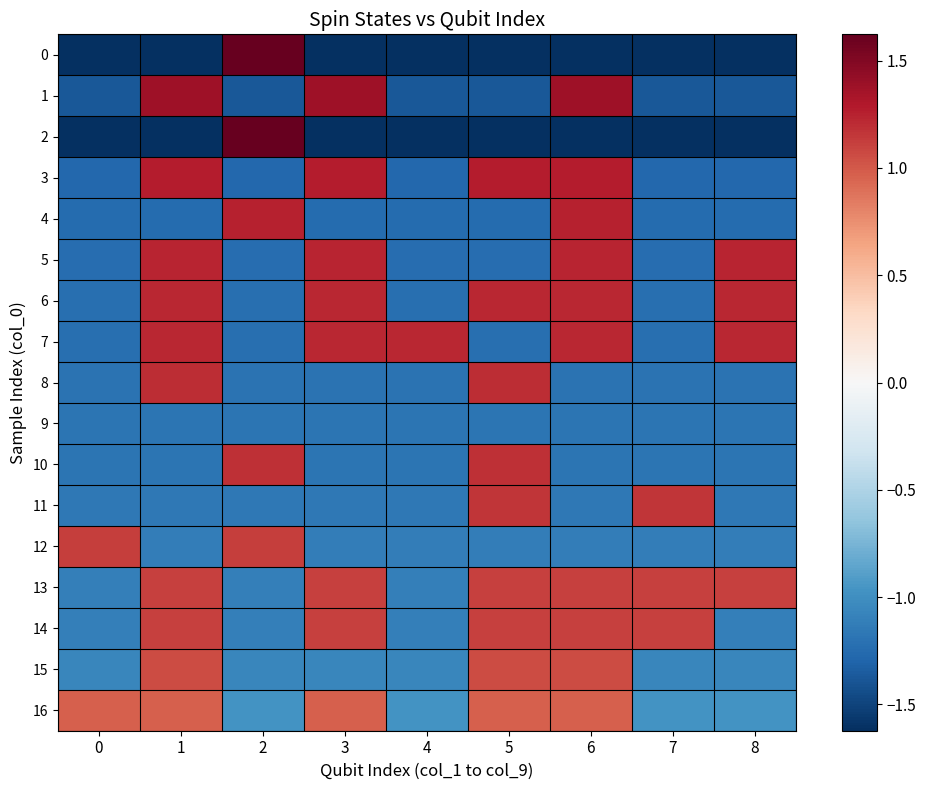

Which series changed the most between 7 and 8?

5